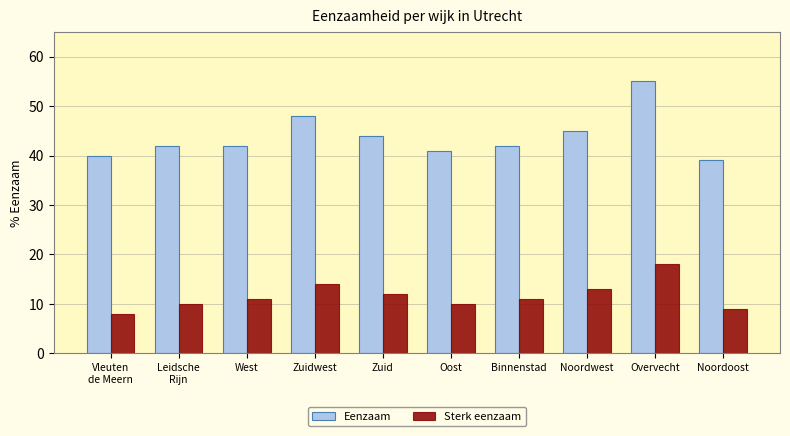

Reading left to right, transcribe all the data shown in this chart.

Eenzaam: 40	42	42	48	44	41	42	45	55	39
Sterk eenzaam: 8	10	11	14	12	10	11	13	18	9